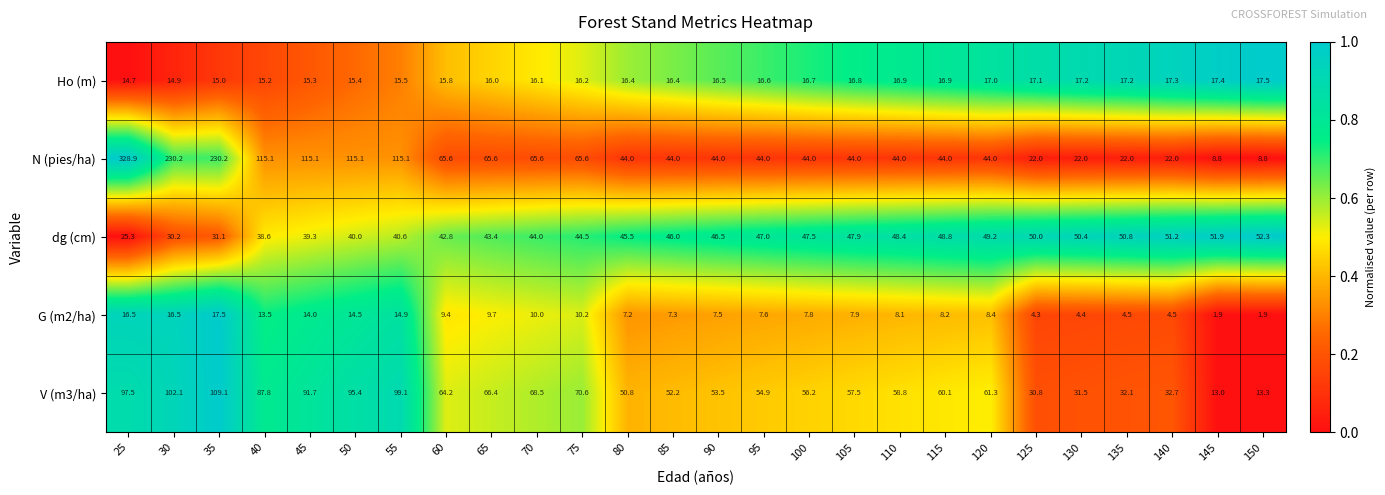

Rank the series at 90 from highest to lowest value.

V (m3/ha), dg (cm), N (pies/ha), Ho (m), G (m2/ha)